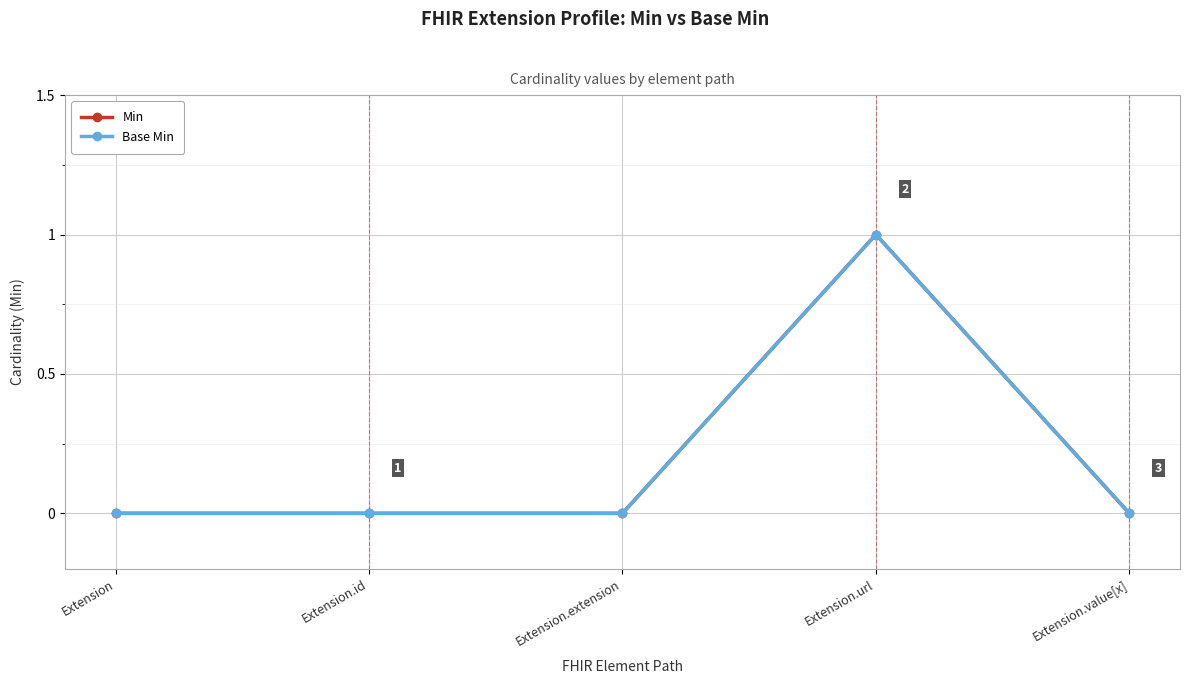

True or false: Min and Base Min intersect in this chart.

False